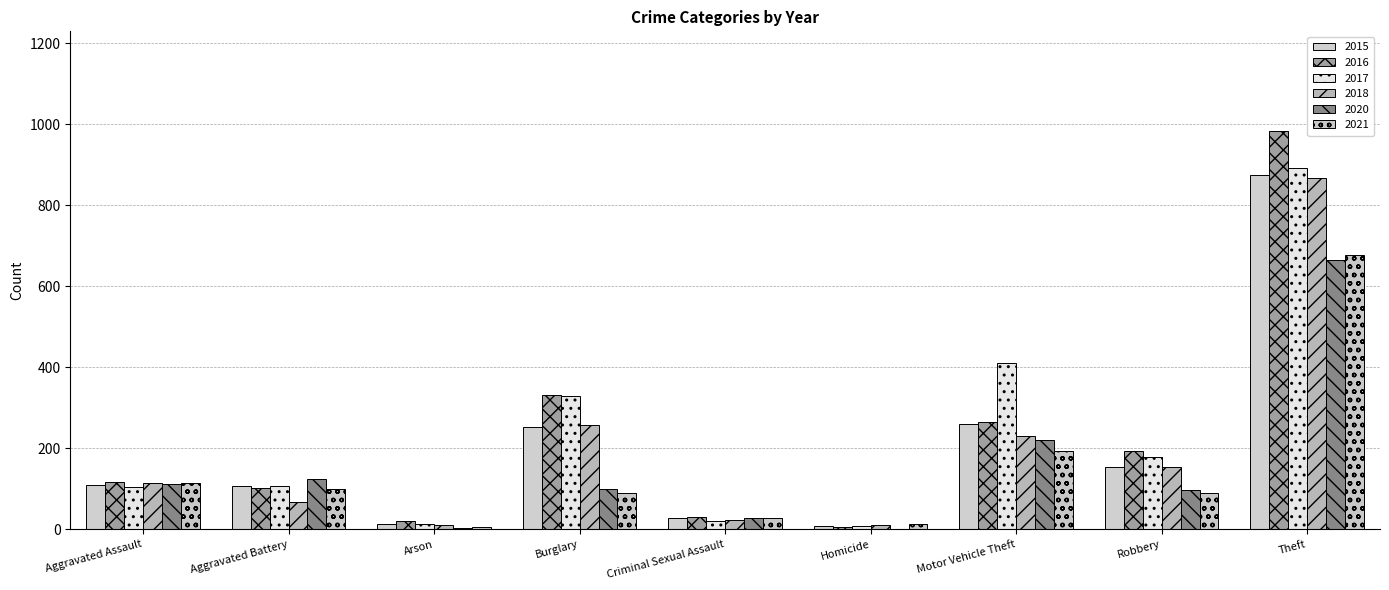

How many data points does each series have?

9